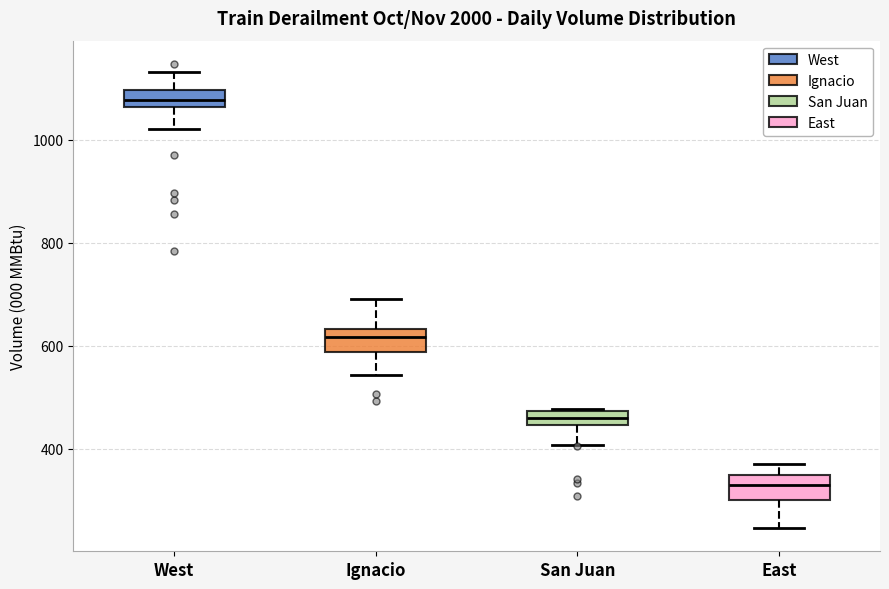

Which box has the highest median line?

West